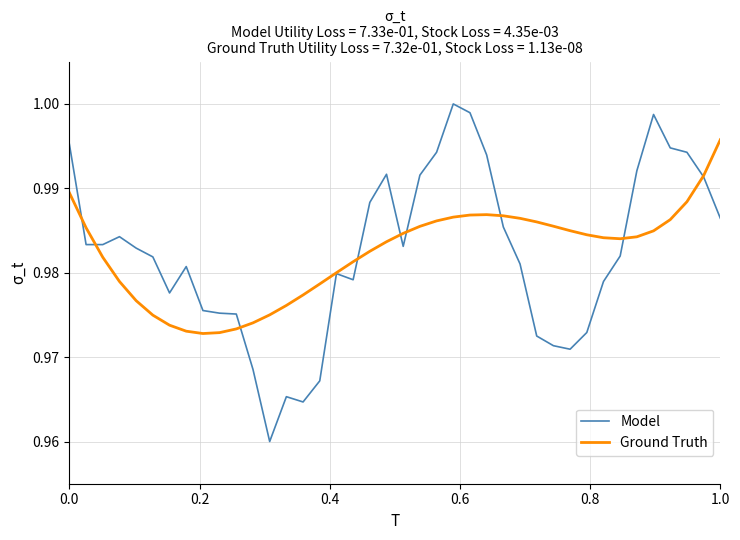

True or false: Ground Truth and Model intersect in this chart.

True